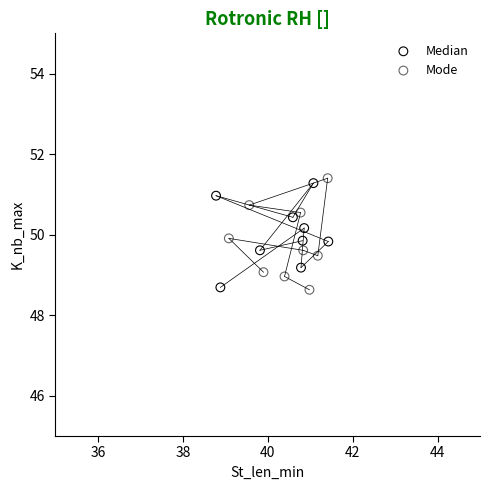

What are all the series names shown in the legend?

Median, Mode